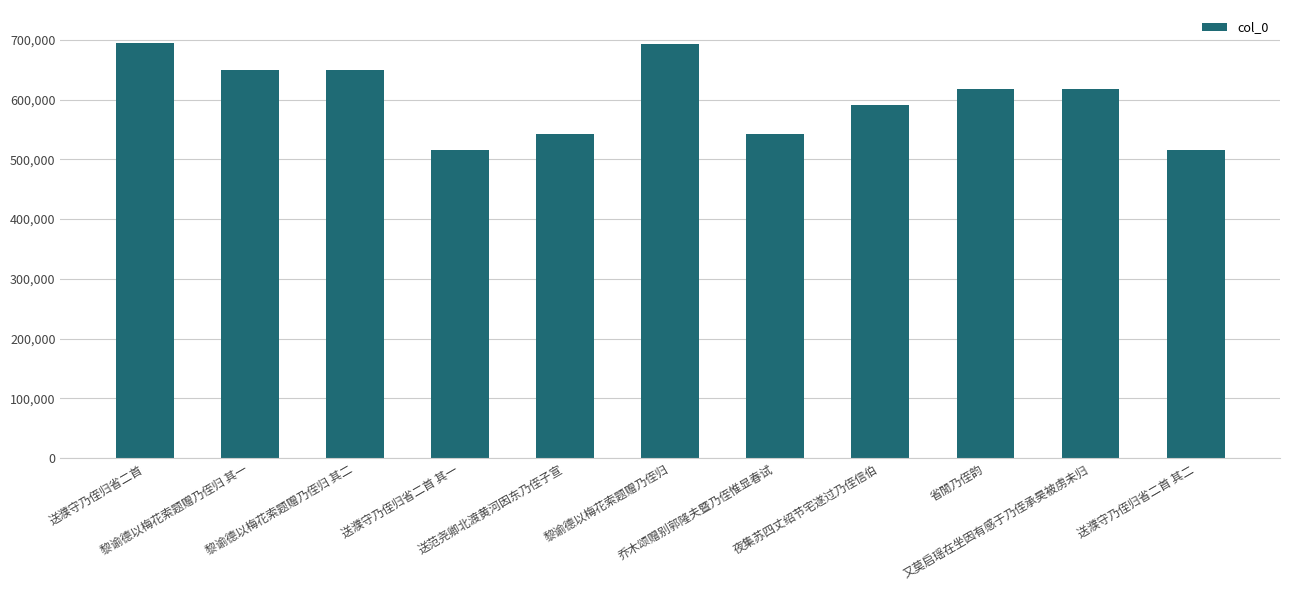

What is the ratio of the value at 黎谕德以梅花索题赠乃侄归 其一 to the value at 又莫启瑶在坐因有感于乃侄承昊被虏未归?

1.1